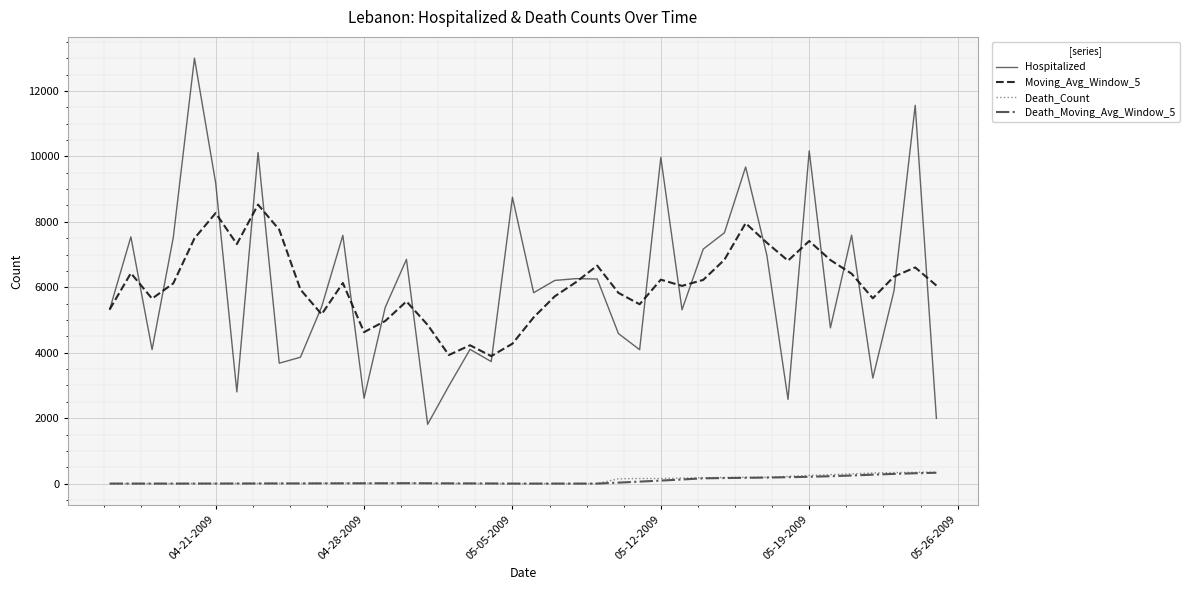

True or false: Death_Moving_Avg_Window_5 and Moving_Avg_Window_5 cross at least once.

False